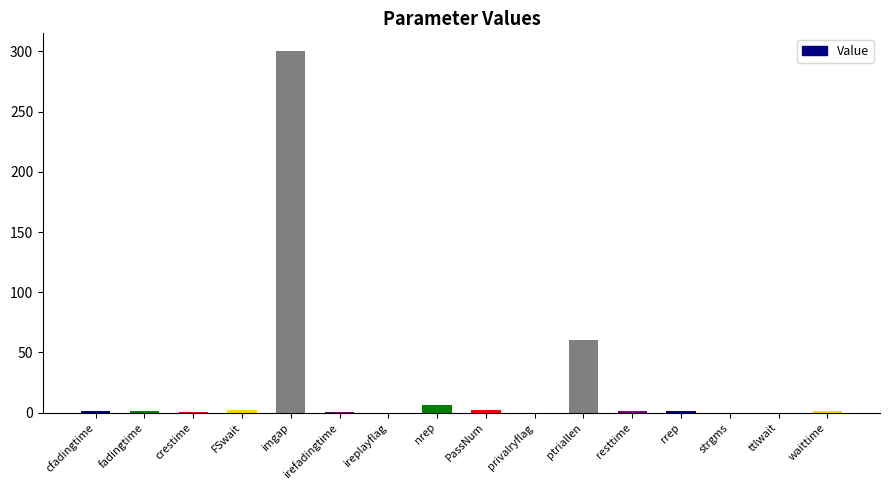

What is the greatest value displayed?

300.0